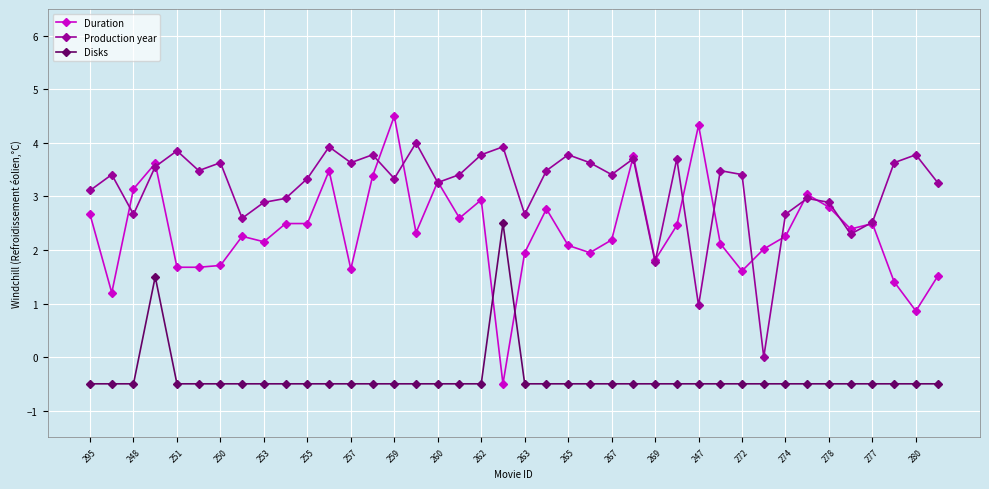

What are all the series names shown in the legend?

Duration, Production year, Disks